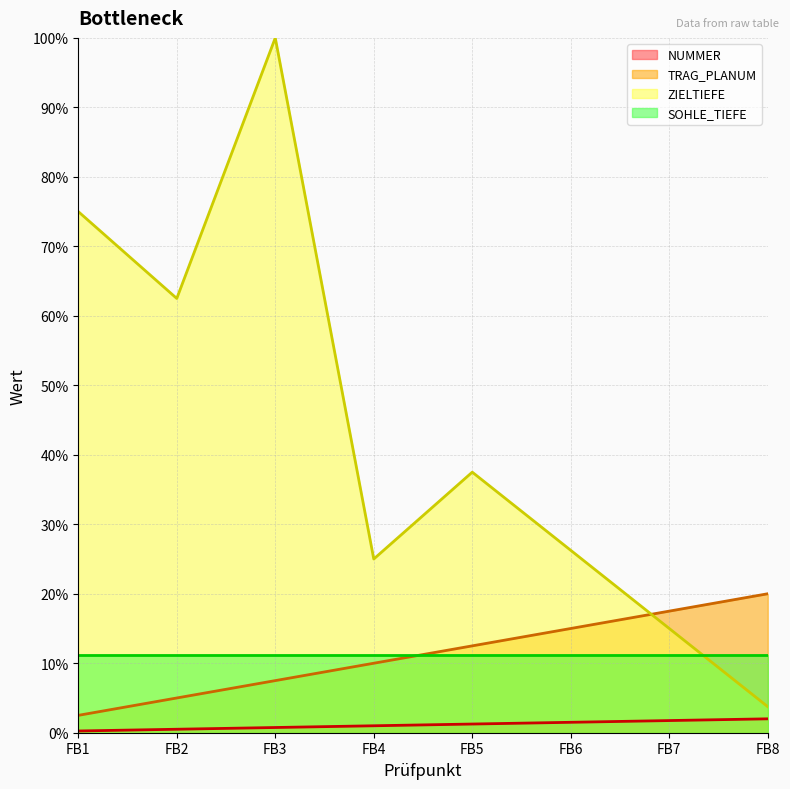

List the labels in order of ZIELTIEFE value, largest first.

FB3, FB1, FB2, FB5, FB6, FB4, FB7, FB8